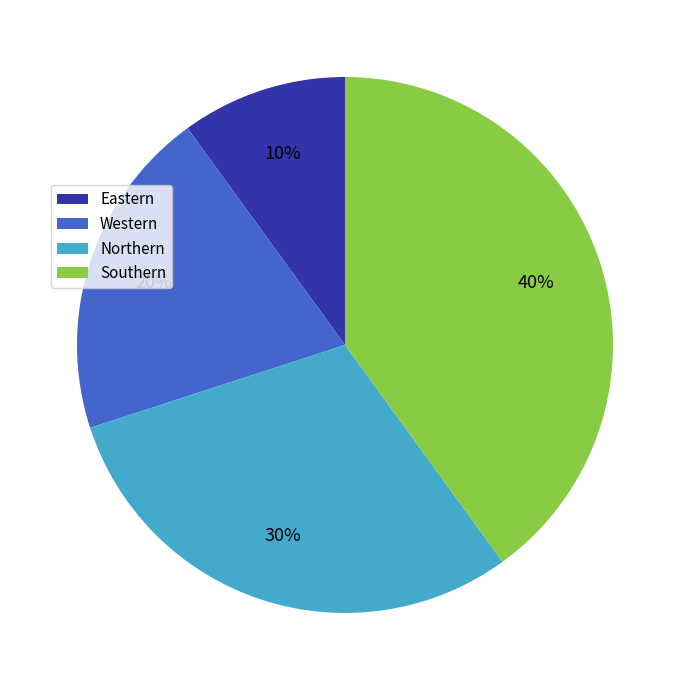

How many slices are in this pie chart?

4